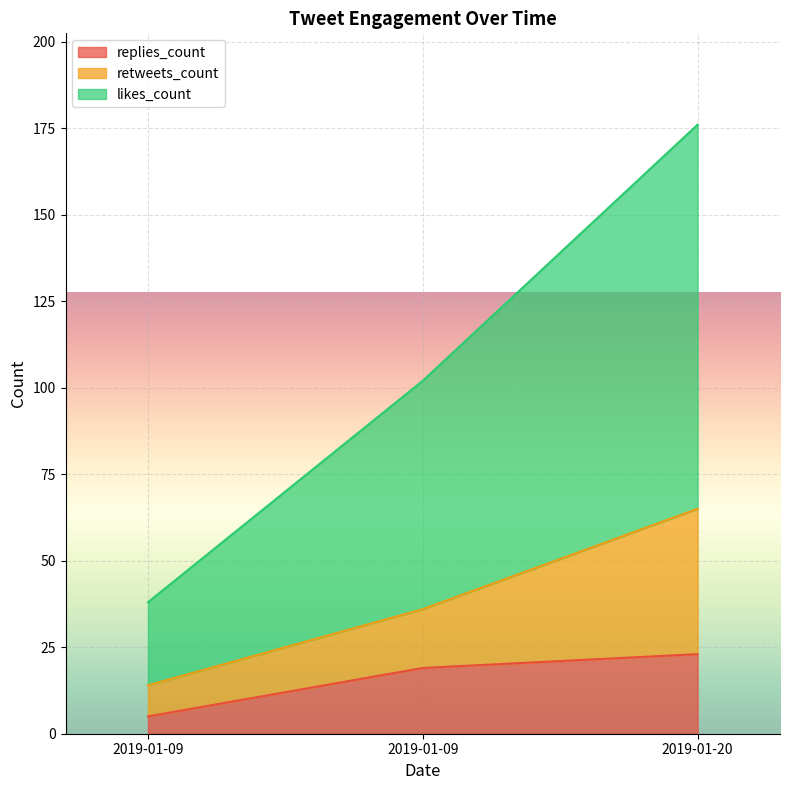

What are all the series names shown in the legend?

replies_count, retweets_count, likes_count